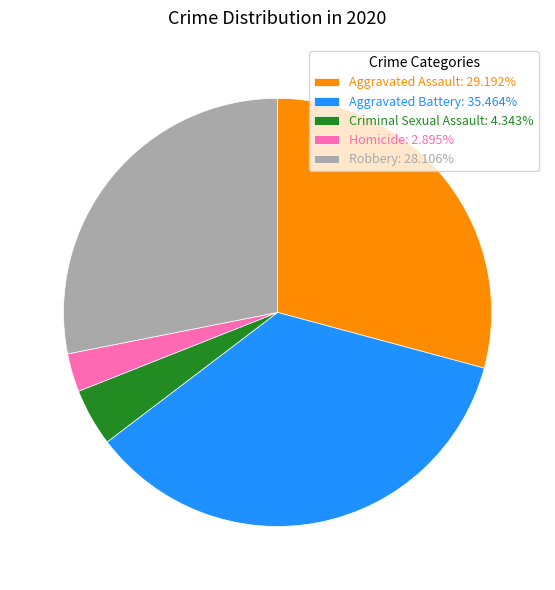

Combined, do Aggravated Battery: 35.464% and Homicide: 2.895% account for over 50%?

No